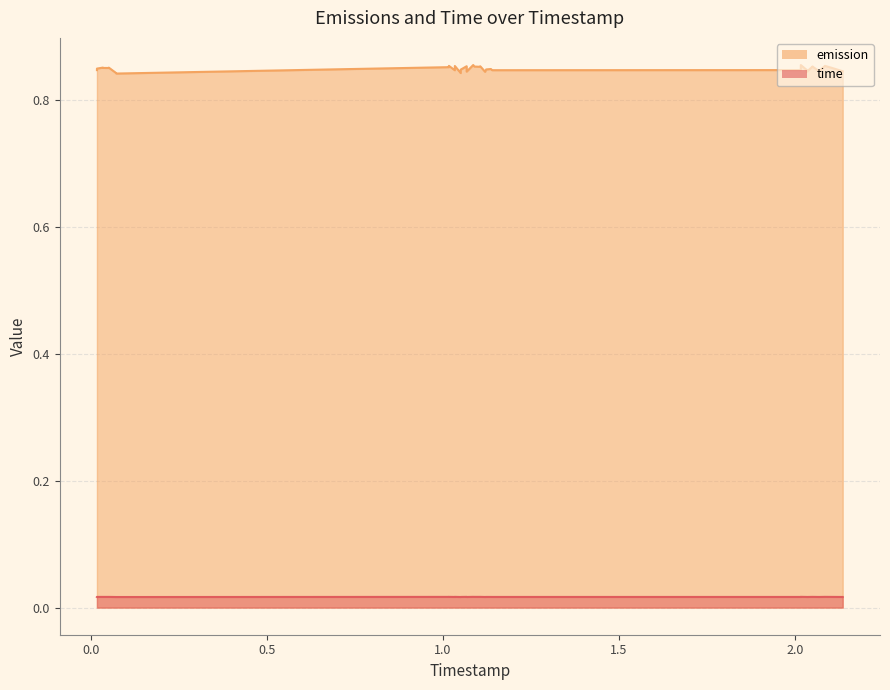

True or false: emission has a value of 0.0 at 1.089133252285464.

True